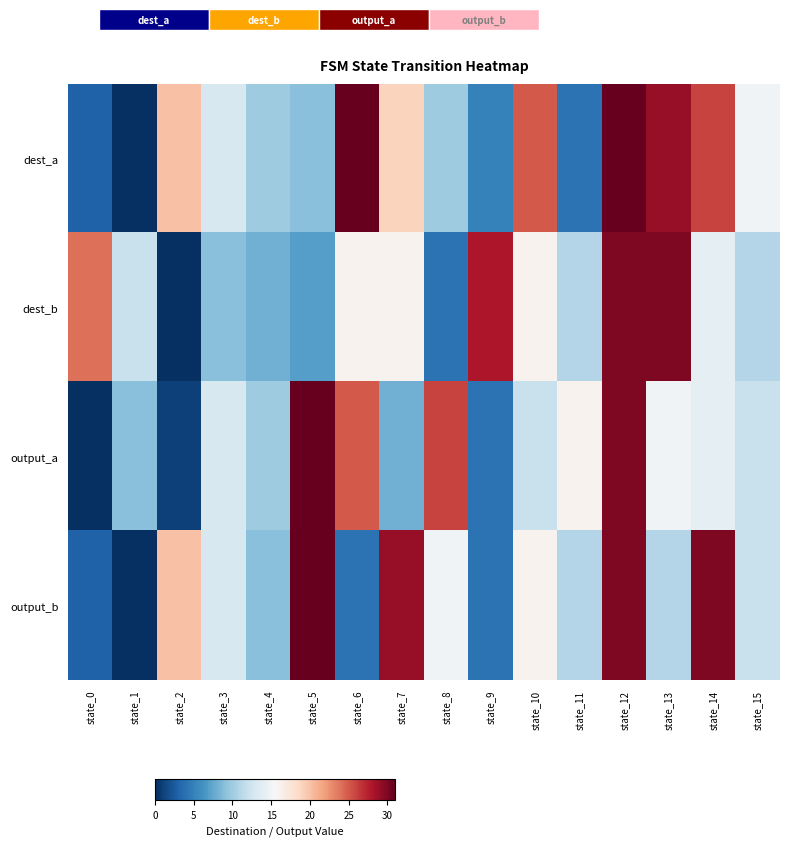

Between state_2 and state_4, which series saw the biggest shift?

output_b